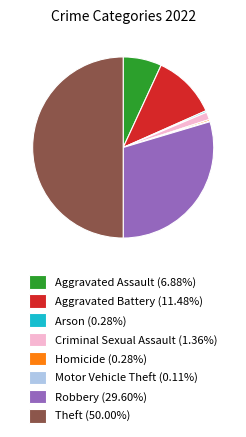

Do Criminal Sexual Assault (1.36%) and Arson (0.28%) together represent more than half of the pie?

No